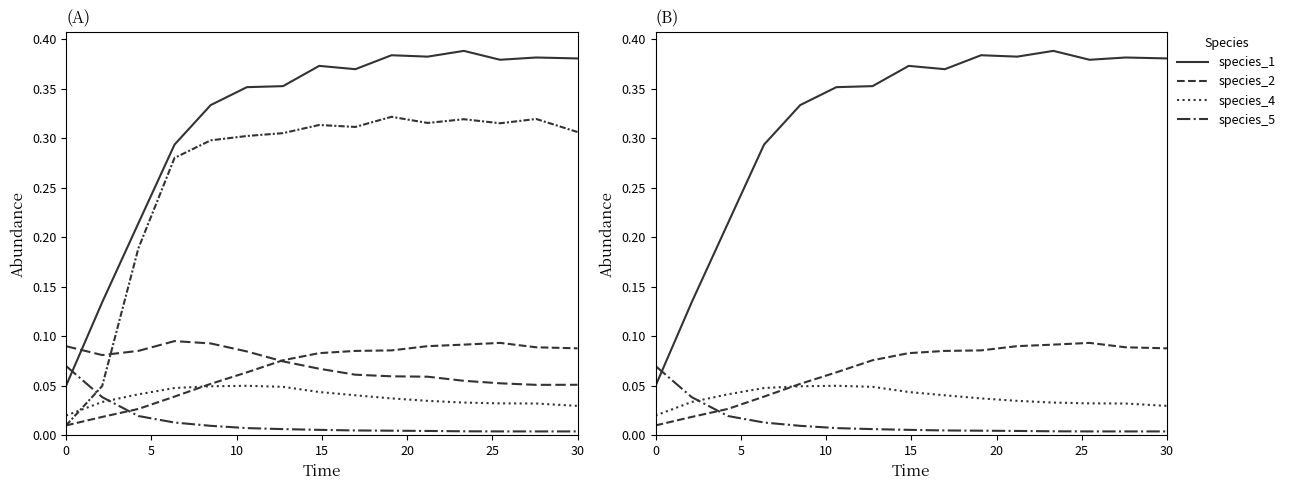

Reading right to left, what are all the values shown in this chart?

species_1: 0.4	0.4	0.4	0.4	0.4	0.4	0.4	0.4	0.4	0.4	0.3	0.3	0.2	0.1	0.1
species_2: 0.1	0.1	0.1	0.1	0.1	0.1	0.1	0.1	0.1	0.1	0.1	0.0	0.0	0.0	0.0
species_4: 0.0	0.0	0.0	0.0	0.0	0.0	0.0	0.0	0.0	0.1	0.0	0.0	0.0	0.0	0.0
species_5: 0.0	0.0	0.0	0.0	0.0	0.0	0.0	0.0	0.0	0.0	0.0	0.0	0.0	0.0	0.1
species_6: 0.3	0.3	0.3	0.3	0.3	0.3	0.3	0.3	0.3	0.3	0.3	0.3	0.2	0.0	0.0
species_7: 0.1	0.1	0.1	0.1	0.1	0.1	0.1	0.1	0.1	0.1	0.1	0.1	0.1	0.1	0.1